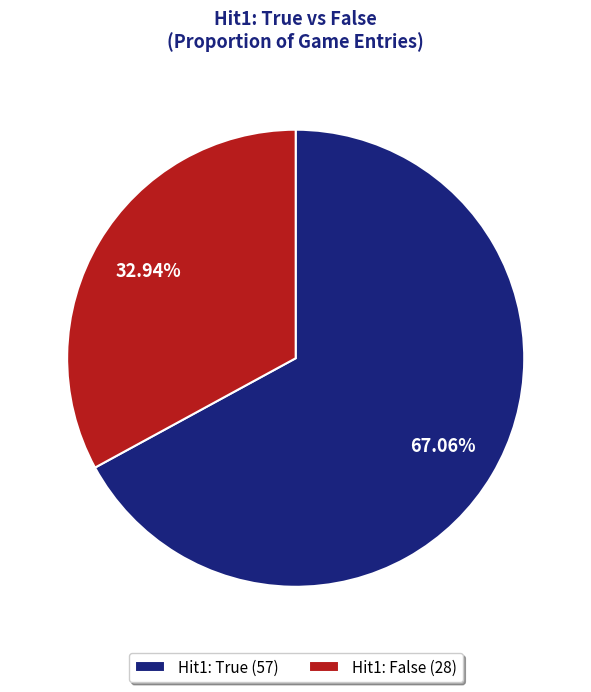

Which category has the smallest portion of the pie?

Hit1: False (28)